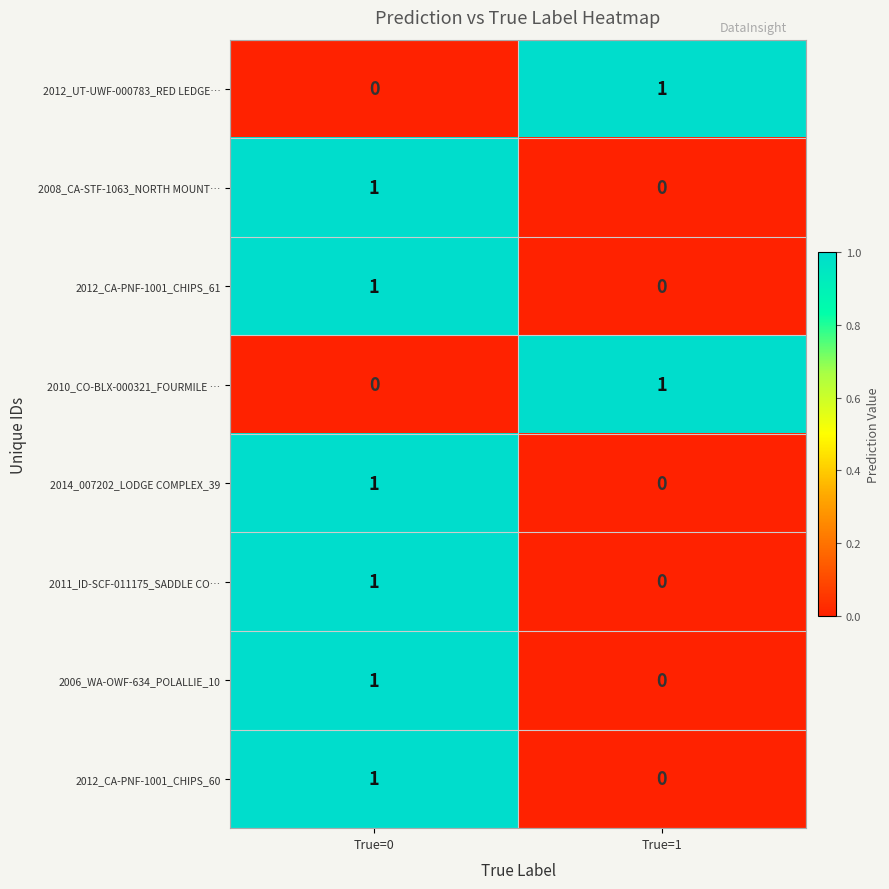

What is the maximum value shown in the chart?

1